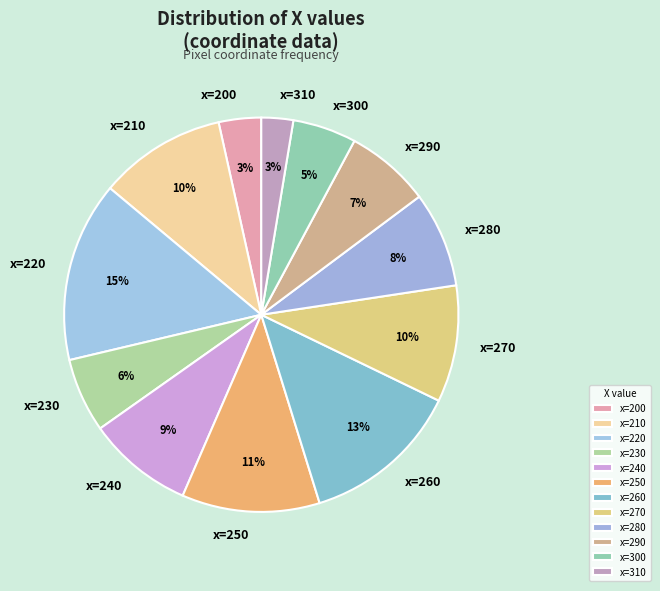

Count the number of slices in the pie.

12